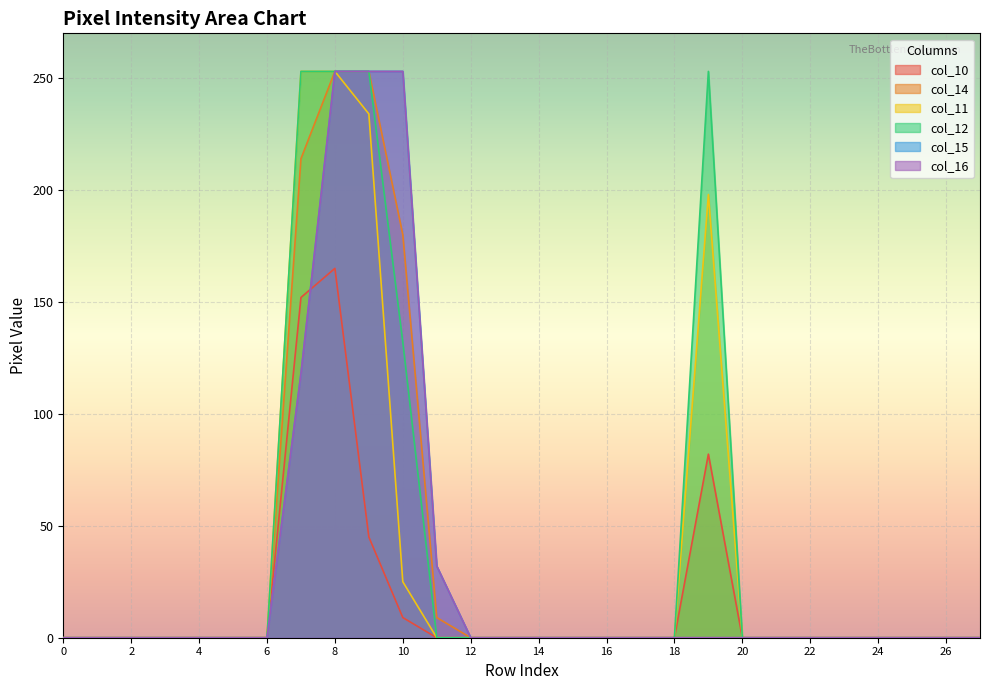

Rank the series by their maximum value, from lowest to highest.

col_10, col_14, col_11, col_12, col_15, col_16